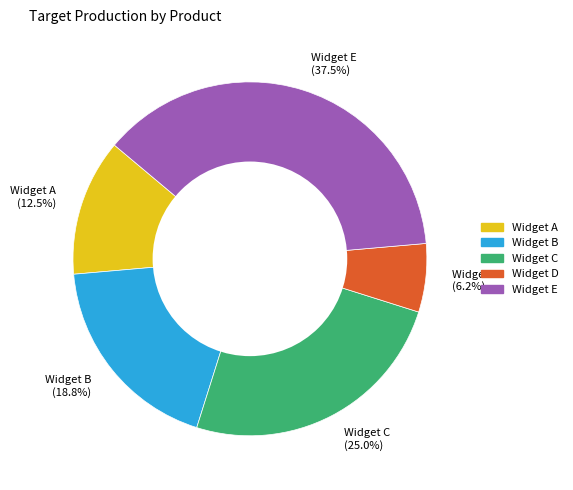

To the nearest percent, what portion does Widget D represent?

6%